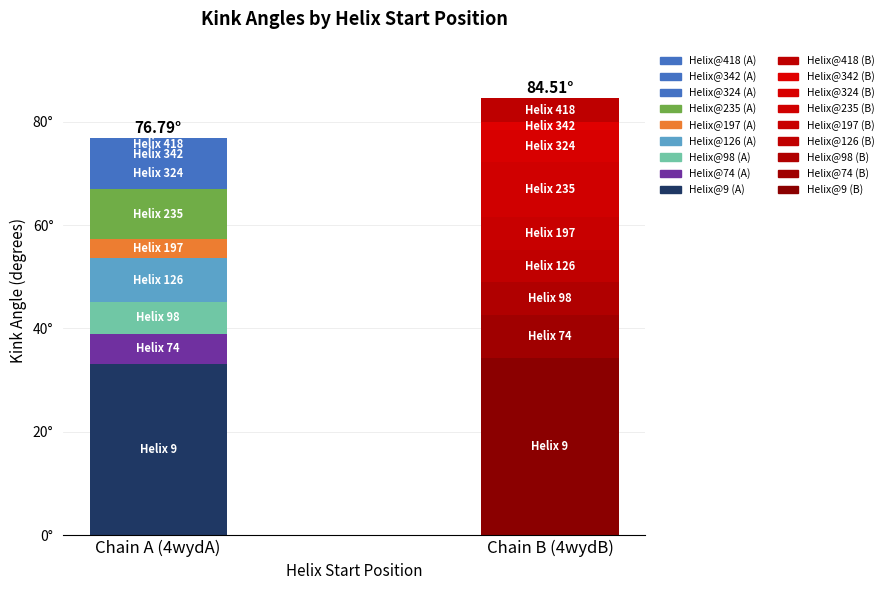

Reading left to right, what are all the values shown in this chart?

4wydA: 9=33.2	74=5.8	98=6.1	126=8.5	197=3.7	235=9.6	324=6.0	342=1.2	418=2.6
4wydB: 9=34.2	74=8.4	98=6.3	126=6.2	197=6.4	235=10.8	324=6.0	342=1.6	418=4.6